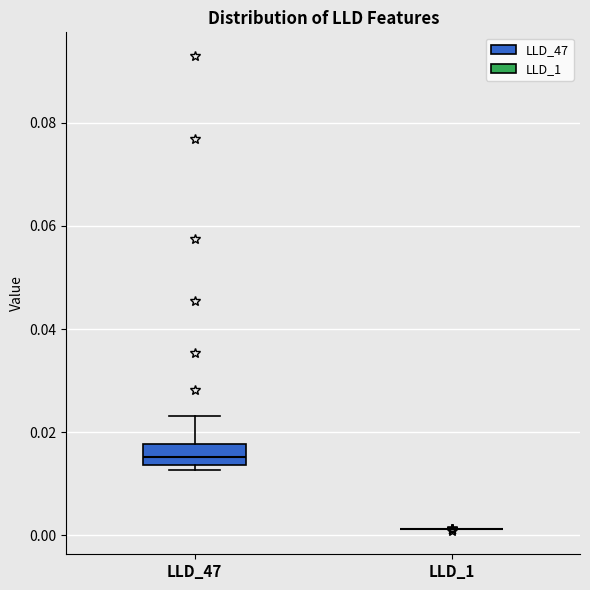

Reading left to right, read every box against the y-axis: the position of its median line, the range the box covers, and the ends of its whiskers. The values are not printed on the chart, so give them approximately, as read against the axis.

LLD_47: median 0.016, box 0.014 to 0.018, whiskers 0.012 to 0.024
LLD_1: box collapsed to a line at 0.002, whiskers 0.002 to 0.002